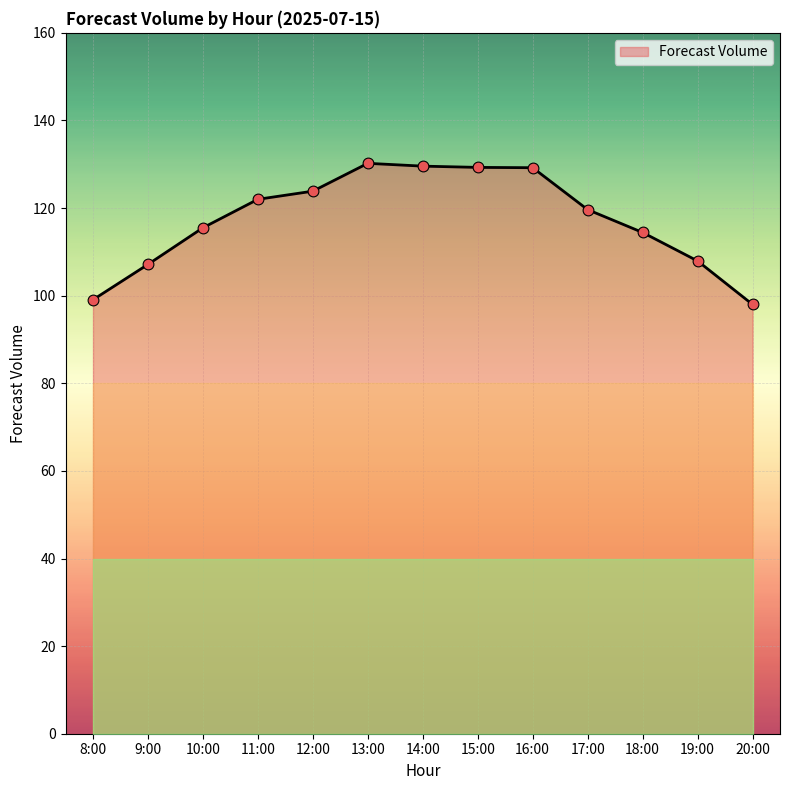

What is the change in value from 8:00 to 10:00?

+16.4